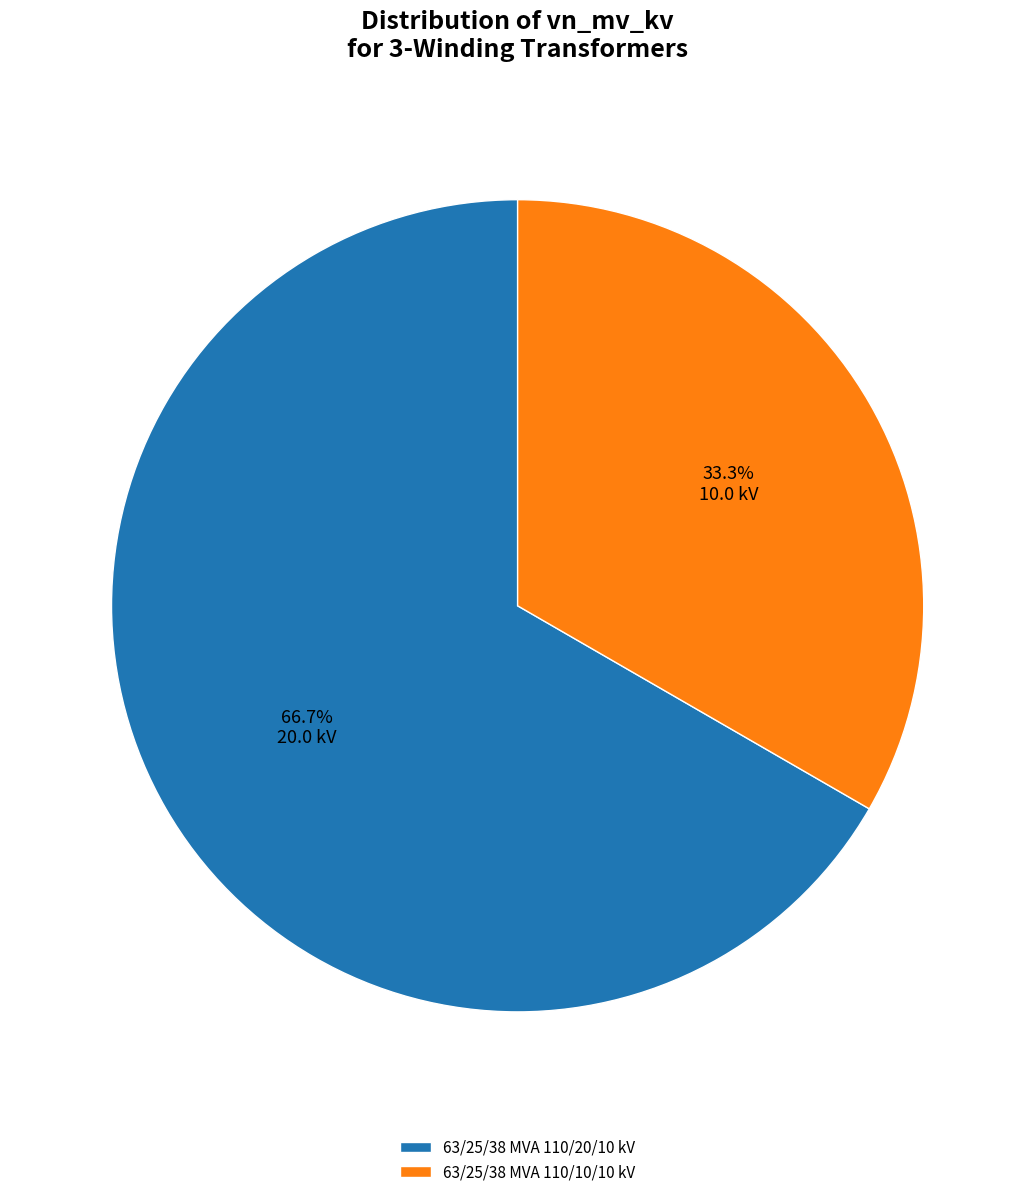

What is the majority slice?

63/25/38 MVA 110/20/10 kV